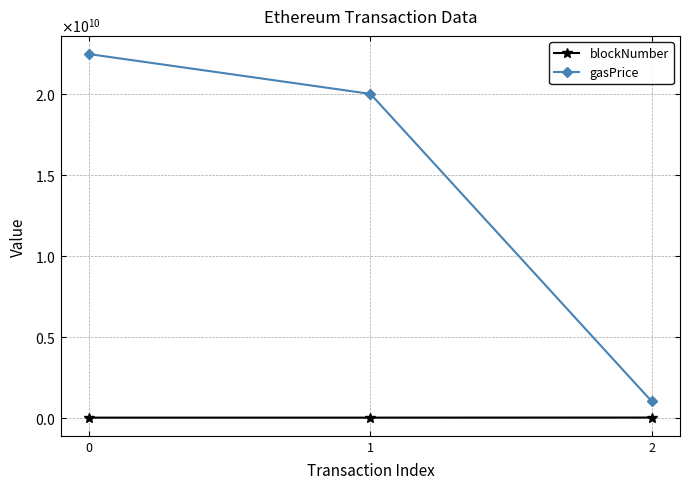

What are all the series names shown in the legend?

blockNumber, gasPrice